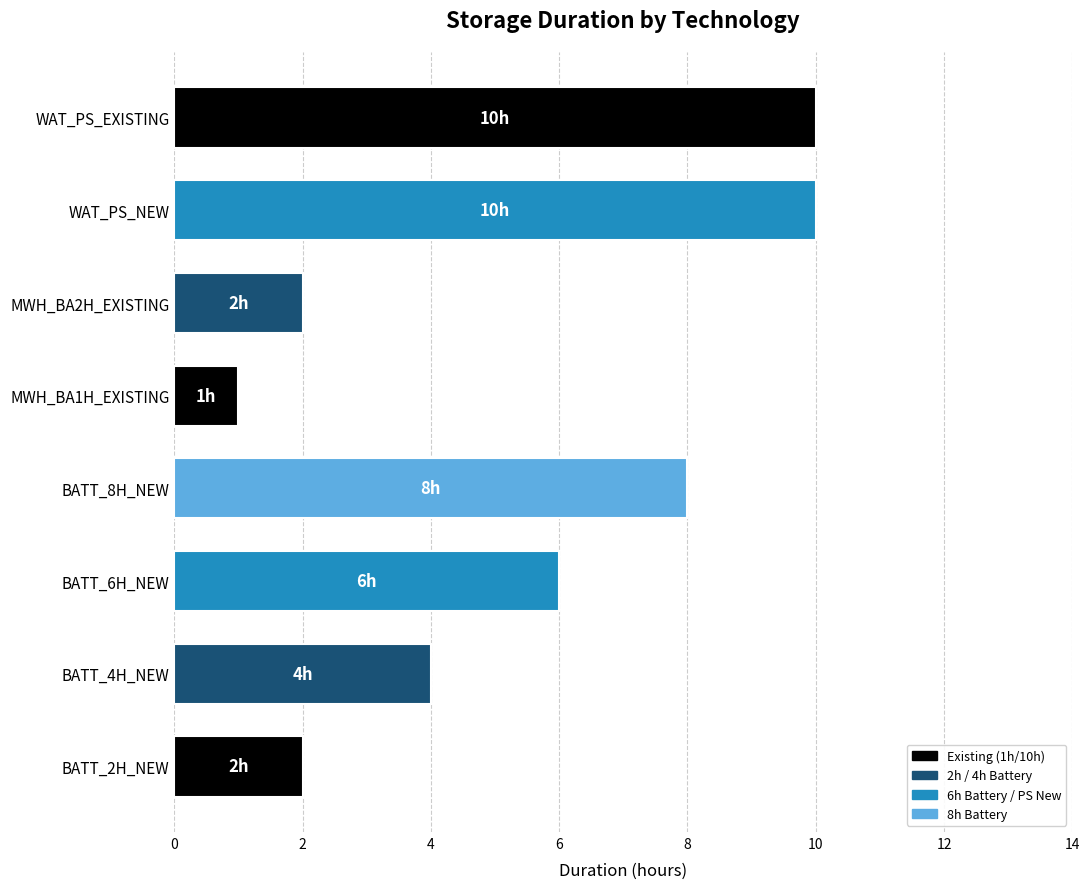

What is the difference between the maximum and minimum values?

9